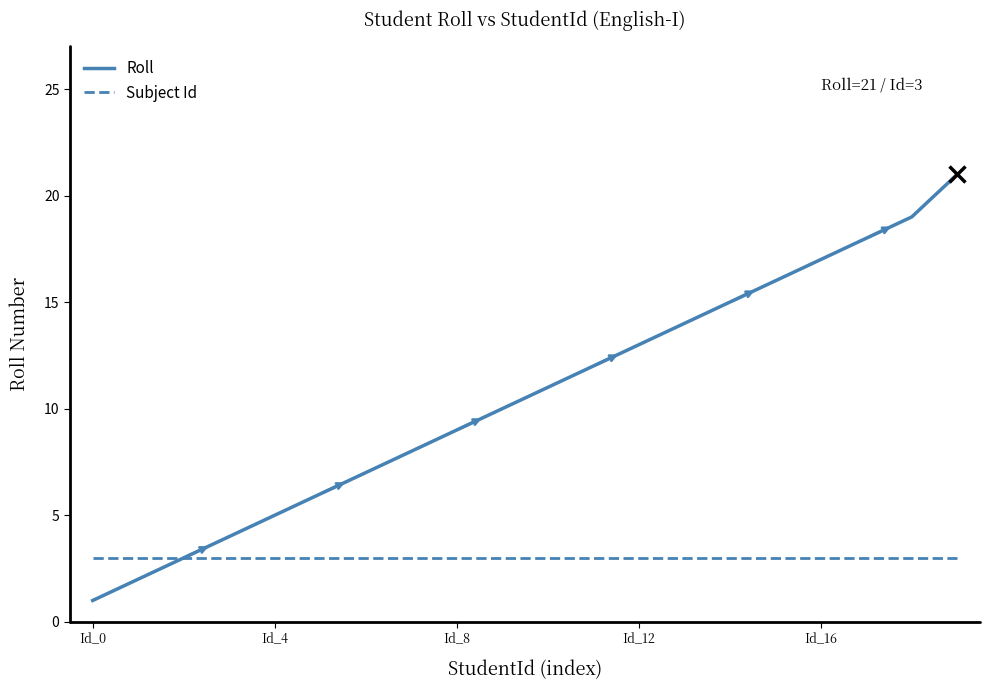

Which series has the largest total across all categories?

Roll